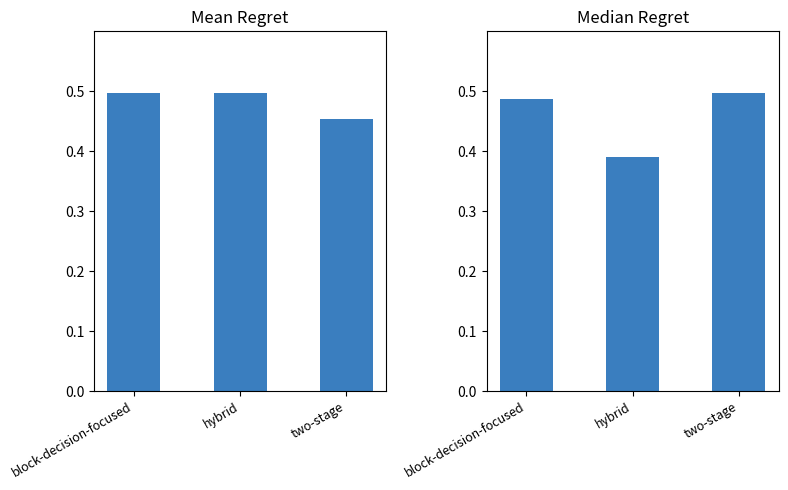

What is the value of the Mean Regret bar at the 2nd from the left?

0.5